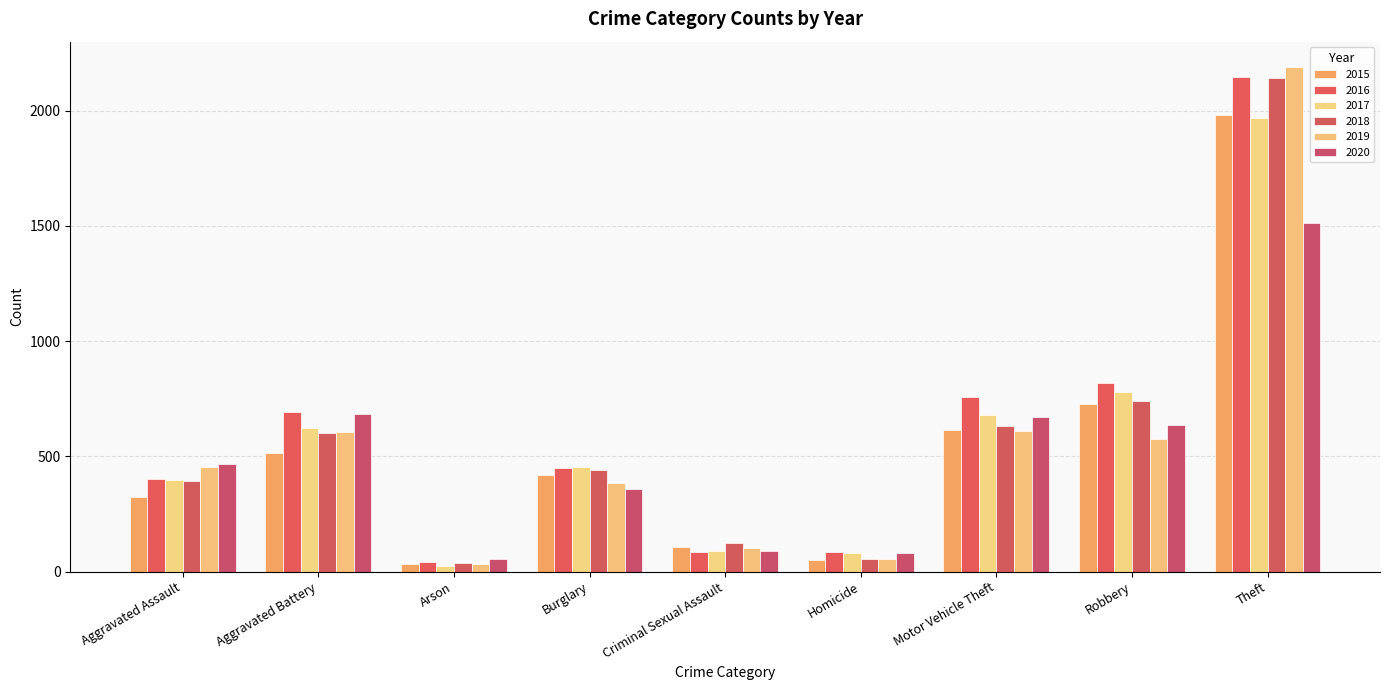

Reading left to right, list all the values displayed in this chart.

2015: 323	515	35	421	105	50	614	726	1981
2016: 402	691	40	451	87	87	756	819	2148
2017: 396	623	23	453	91	82	680	780	1968
2018: 392	600	37	443	123	56	631	741	2140
2019: 452	608	32	383	102	53	611	577	2190
2020: 466	686	55	357	89	81	673	637	1512